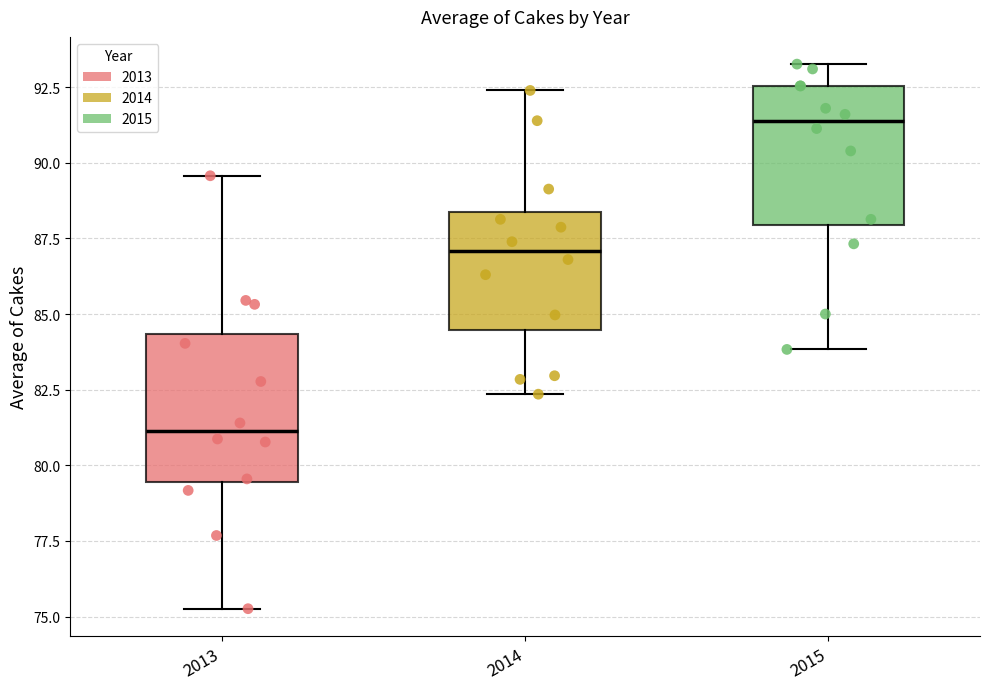

Which box has the highest median line?

2015